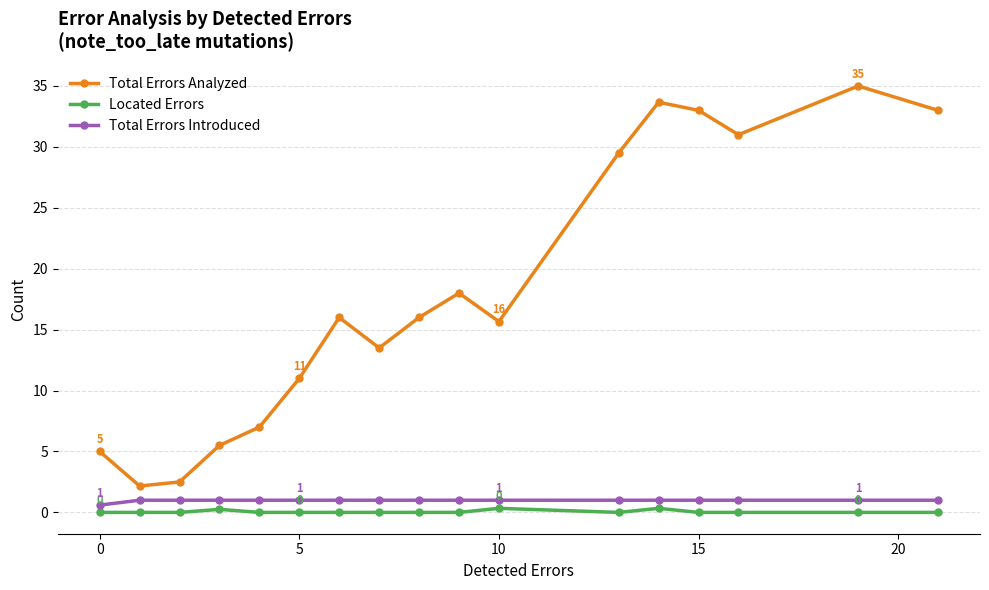

What is the maximum value for Total Errors Introduced?

1.0